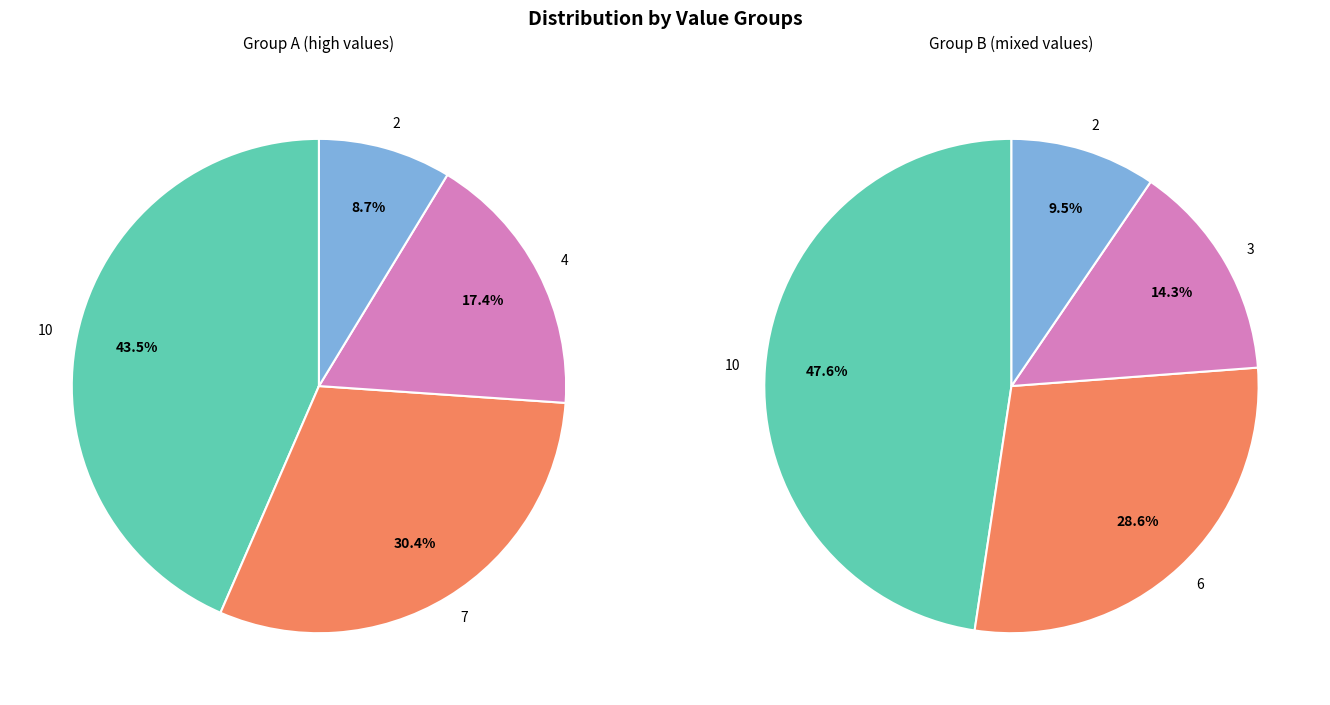

Does 11 account for over 50% of the chart?

No